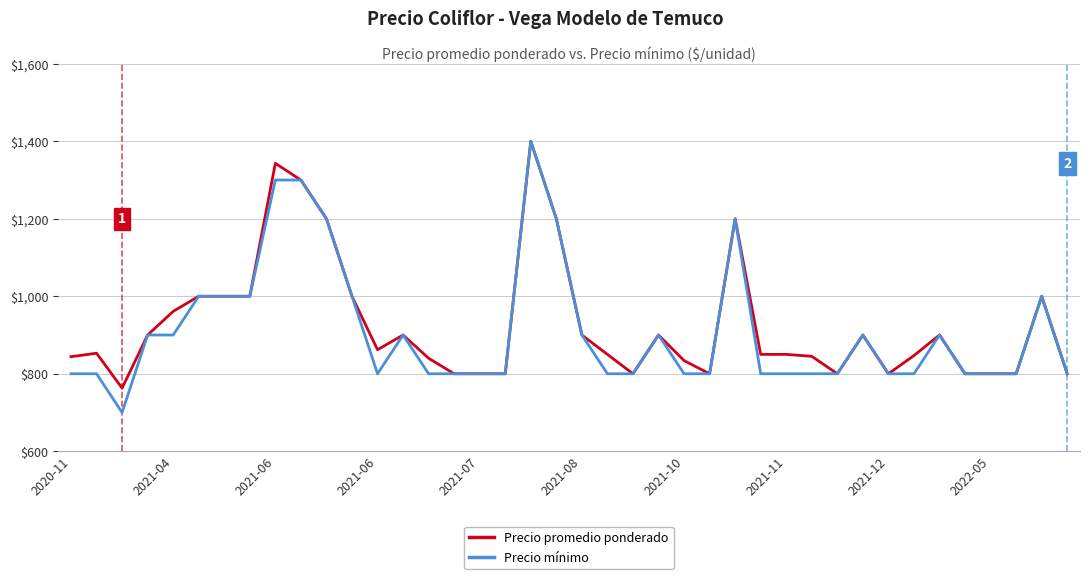

What is the maximum value shown in the chart?

1400